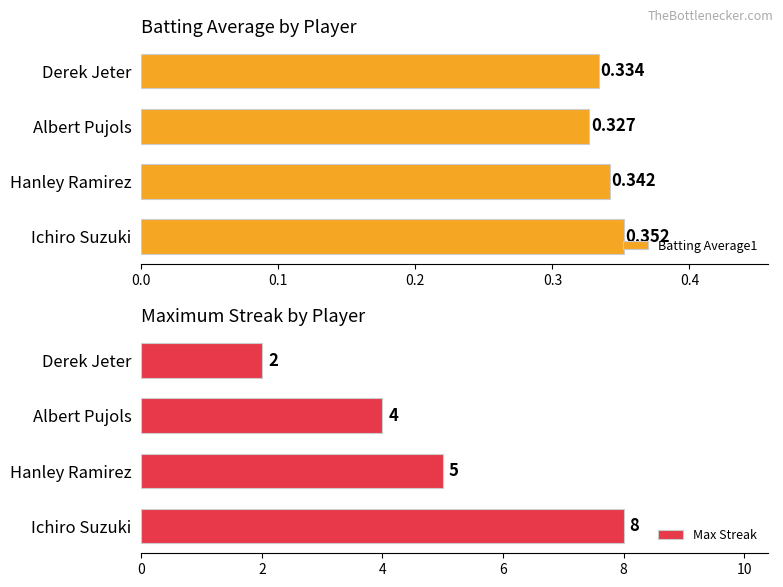

Which category has the lowest value in the Batting Average1 series?

Albert Pujols